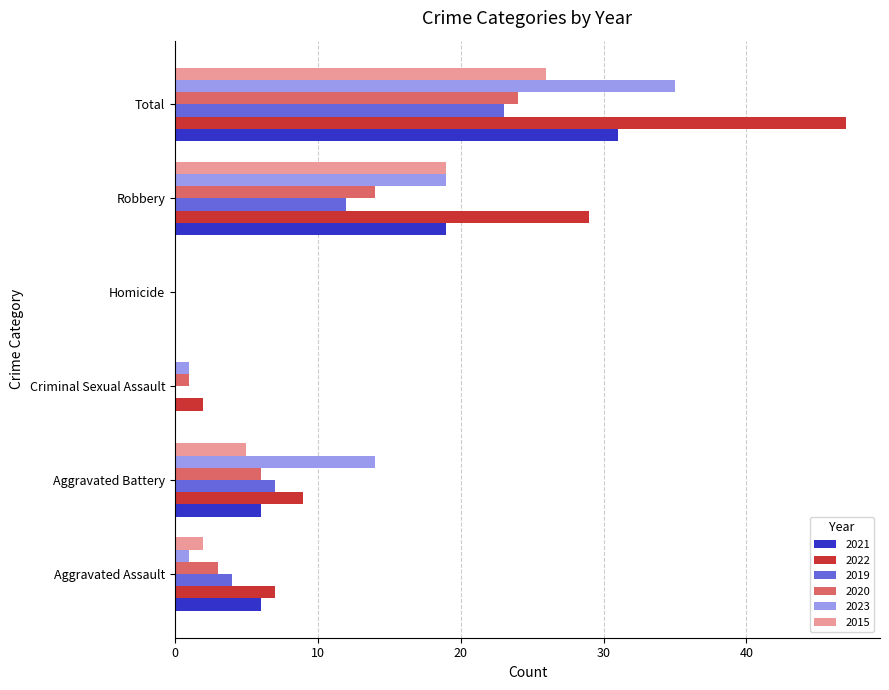

At which category does the chart reach its peak across all series?

Total